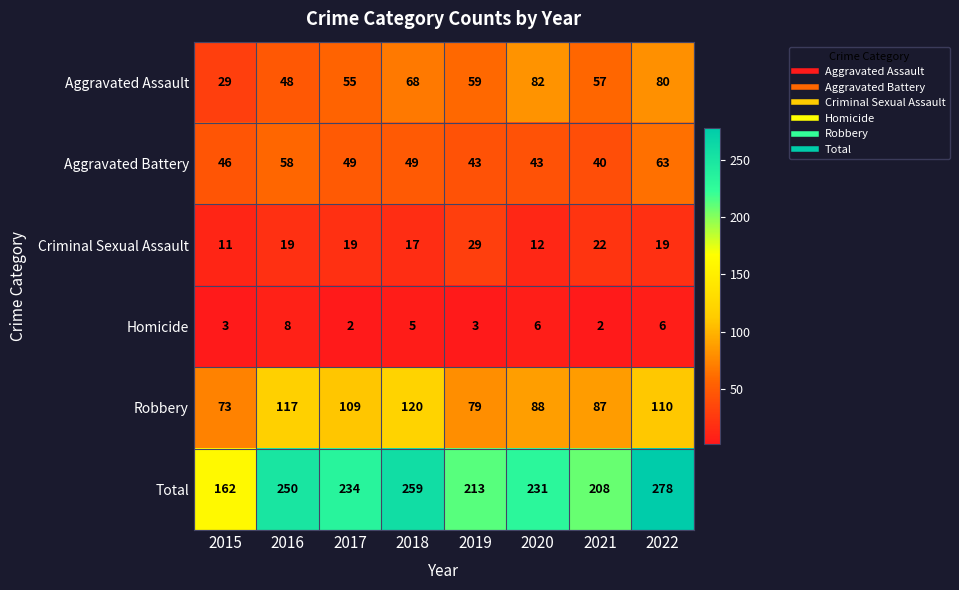

What is the greatest value displayed?

278